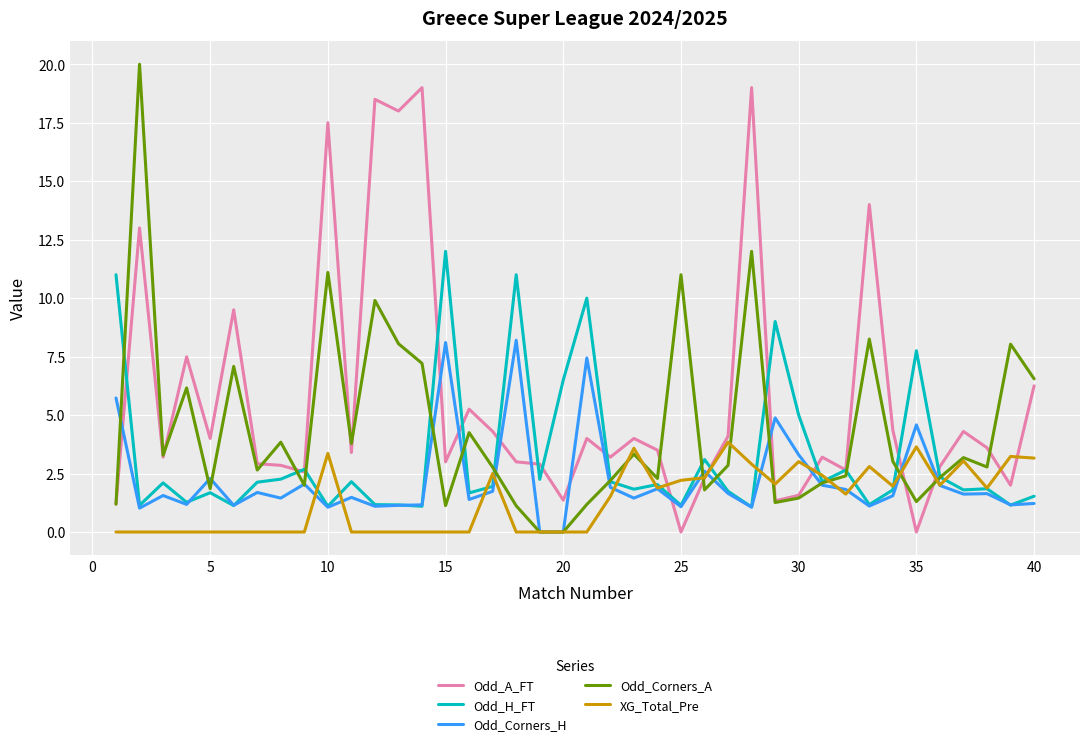

What is the difference between the maximum and second lowest values in the Odd_H_FT series?

10.9